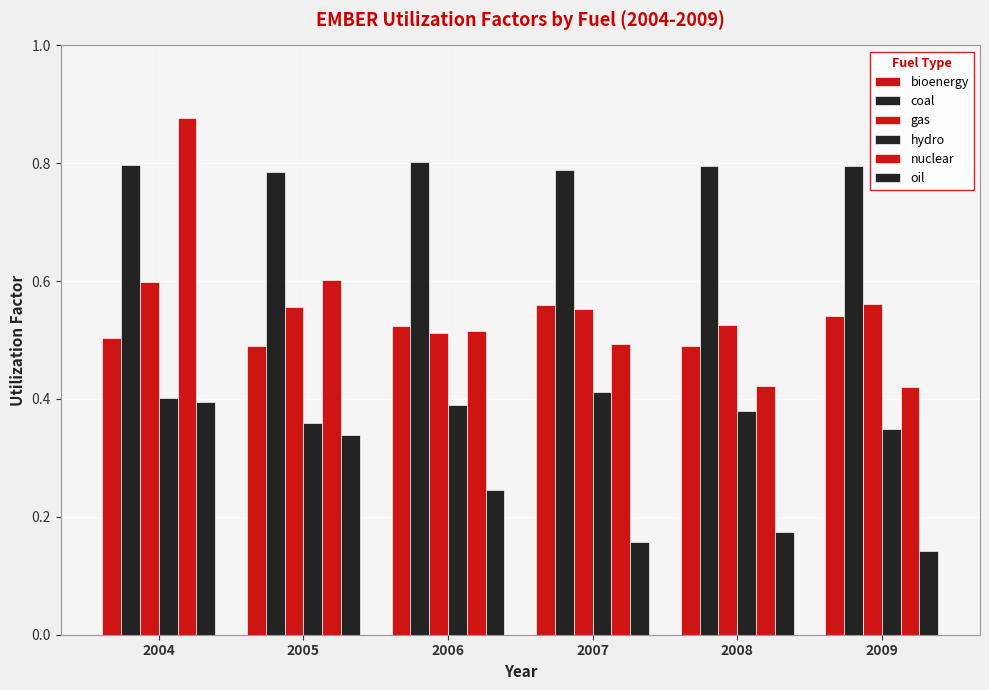

Between 2007 and 2008, which series saw the biggest shift?

nuclear